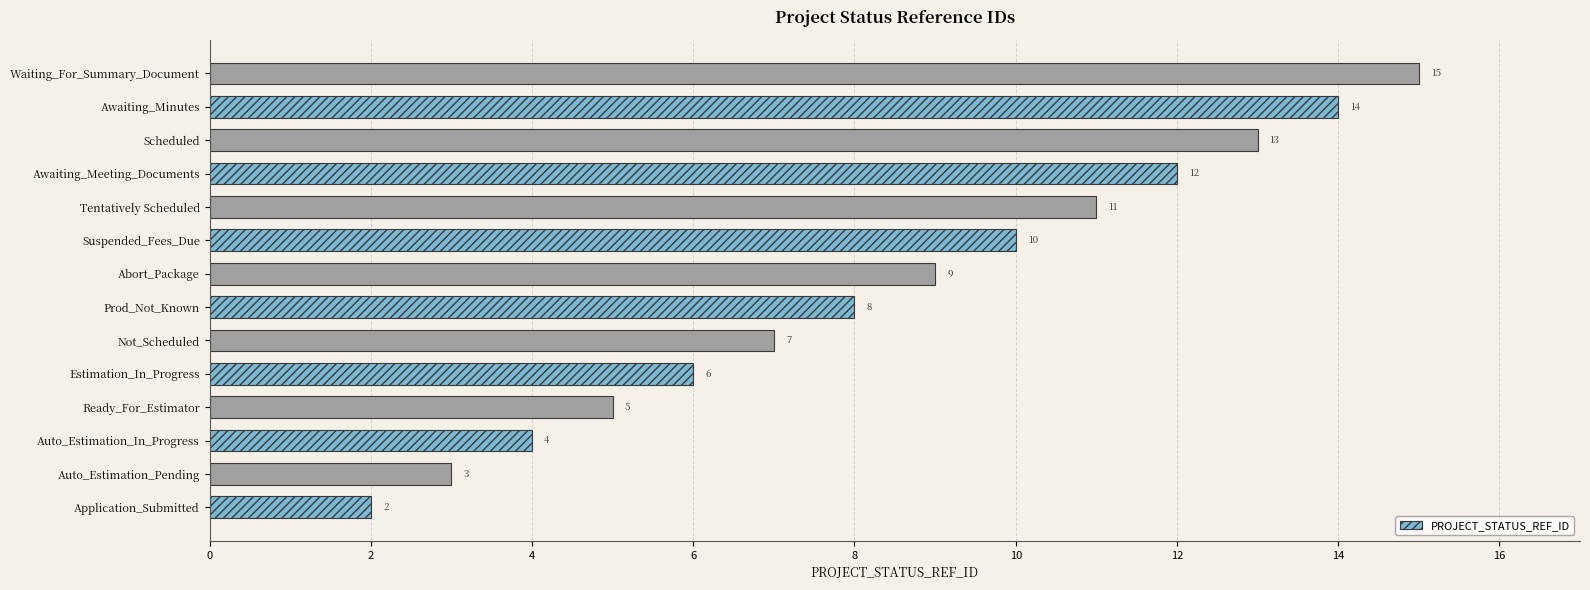

Reading top to bottom, transcribe all the data shown in this chart.

Waiting_For_Summary_Document=15	Awaiting_Minutes=14	Scheduled=13	Awaiting_Meeting_Documents=12	Tentatively Scheduled=11	Suspended_Fees_Due=10	Abort_Package=9	Prod_Not_Known=8	Not_Scheduled=7	Estimation_In_Progress=6	Ready_For_Estimator=5	Auto_Estimation_In_Progress=4	Auto_Estimation_Pending=3	Application_Submitted=2